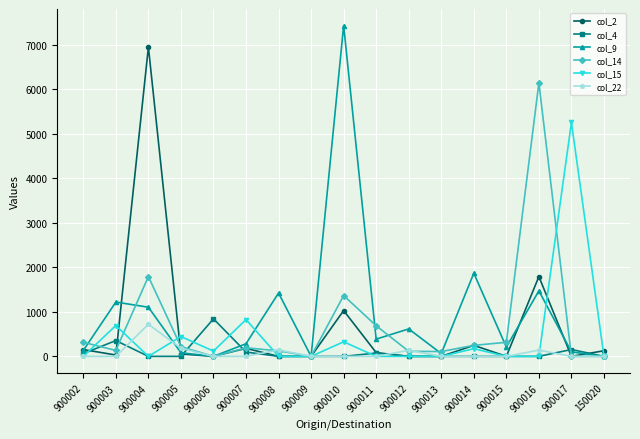

In col_9, how many points are higher than both neighbors (excluding endpoints)?

6